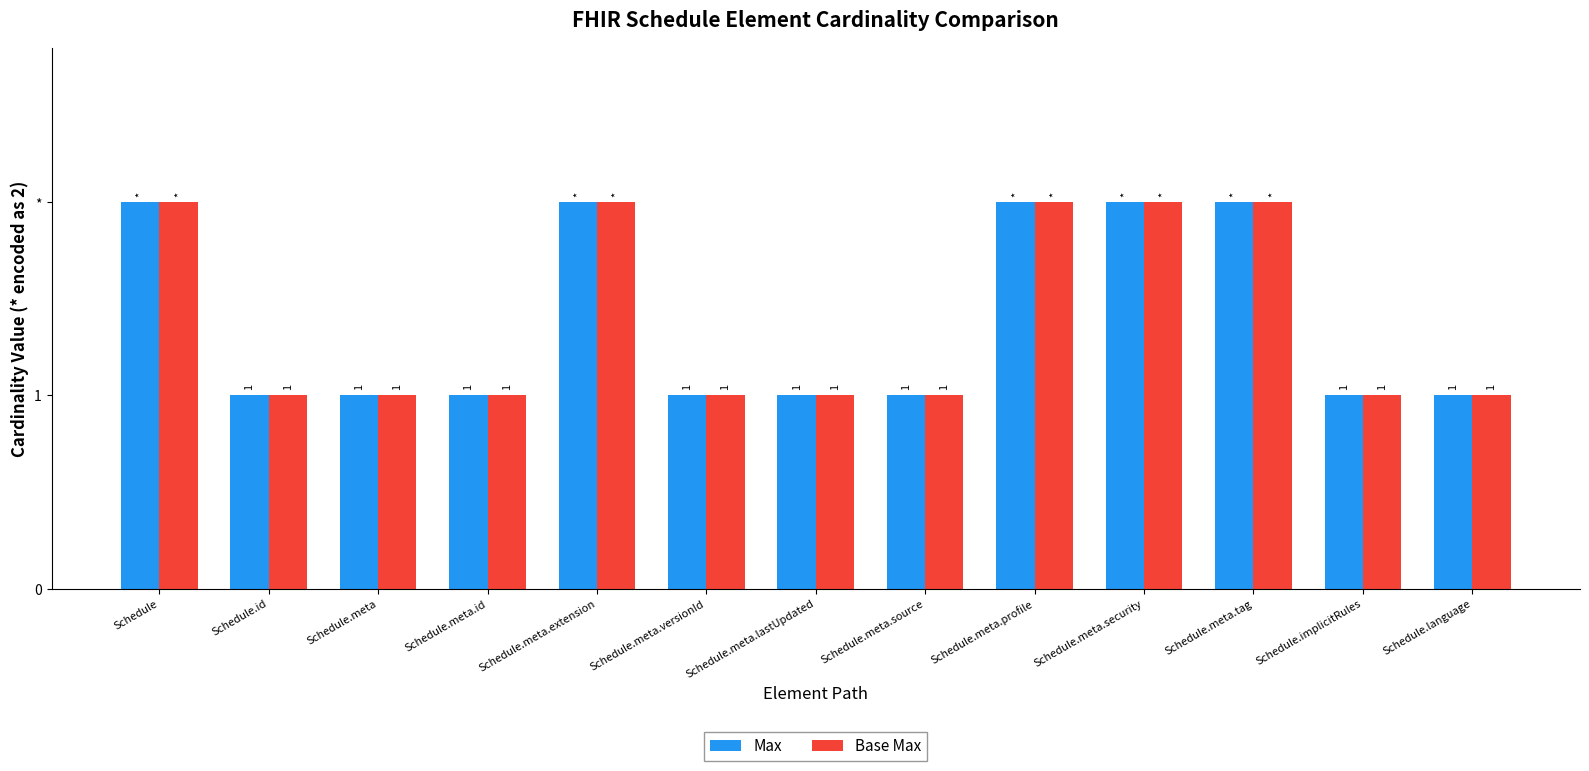

Which series has the largest total across all categories?

Max